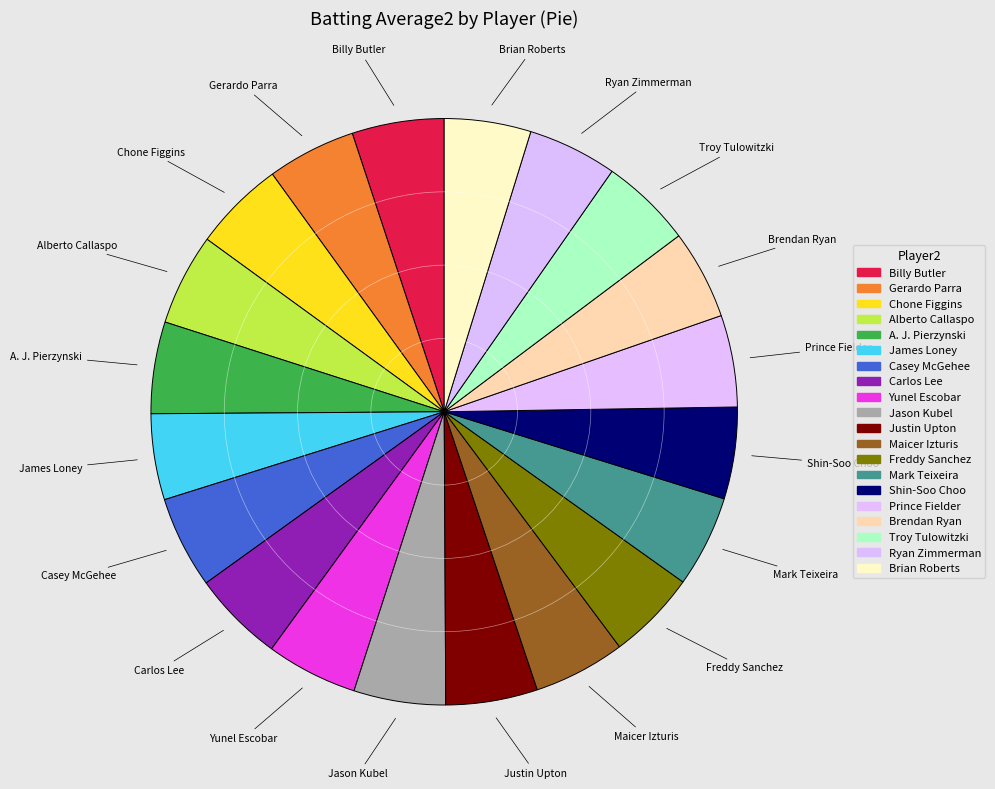

What portion of the pie excludes Prince Fielder?

94.9%